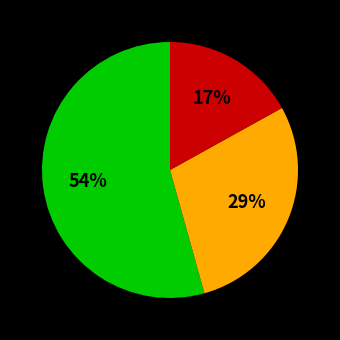

To the nearest percent, what is the average slice percentage?

33%